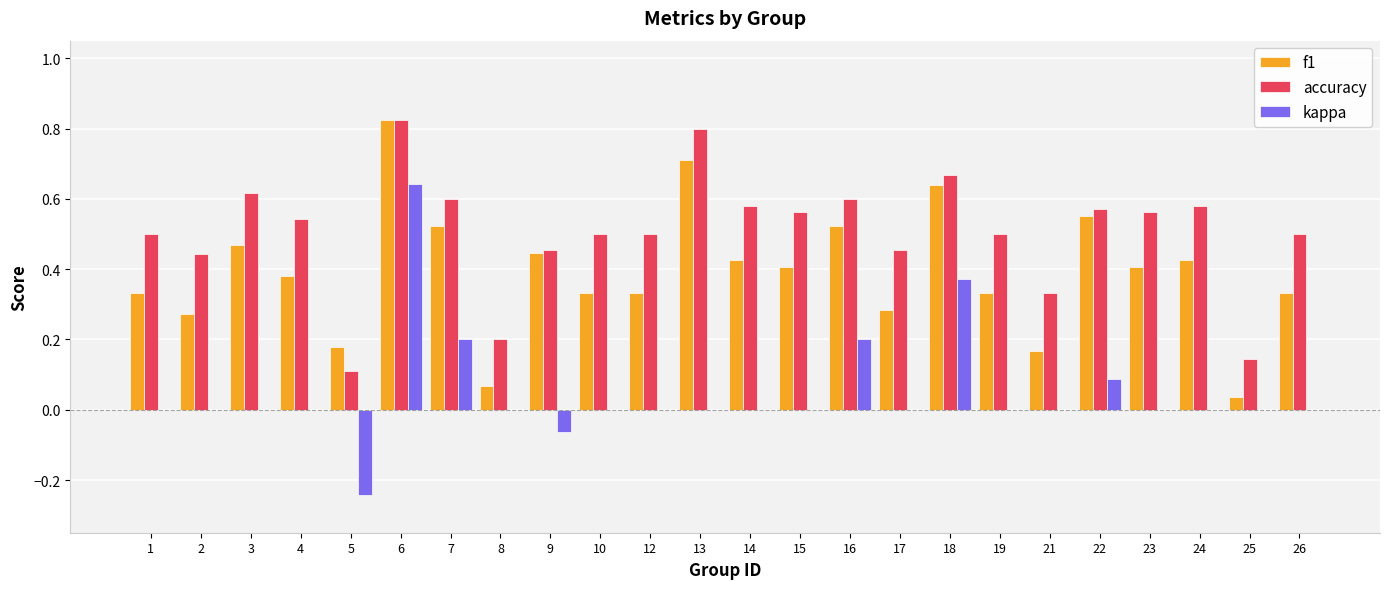

True or false: f1 has a value of 0.2 at 15.

False